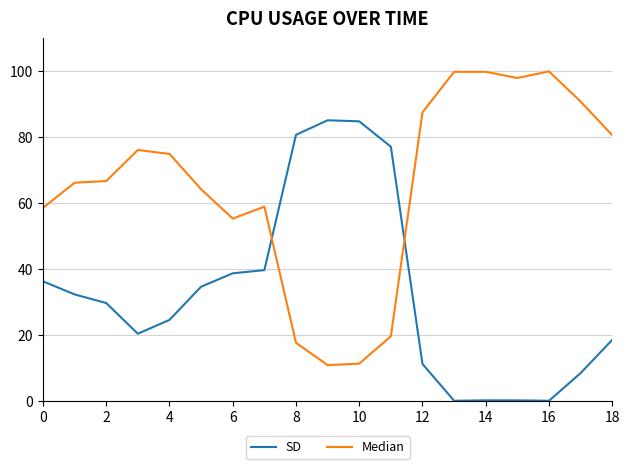

Which series has the largest total across all categories?

Median